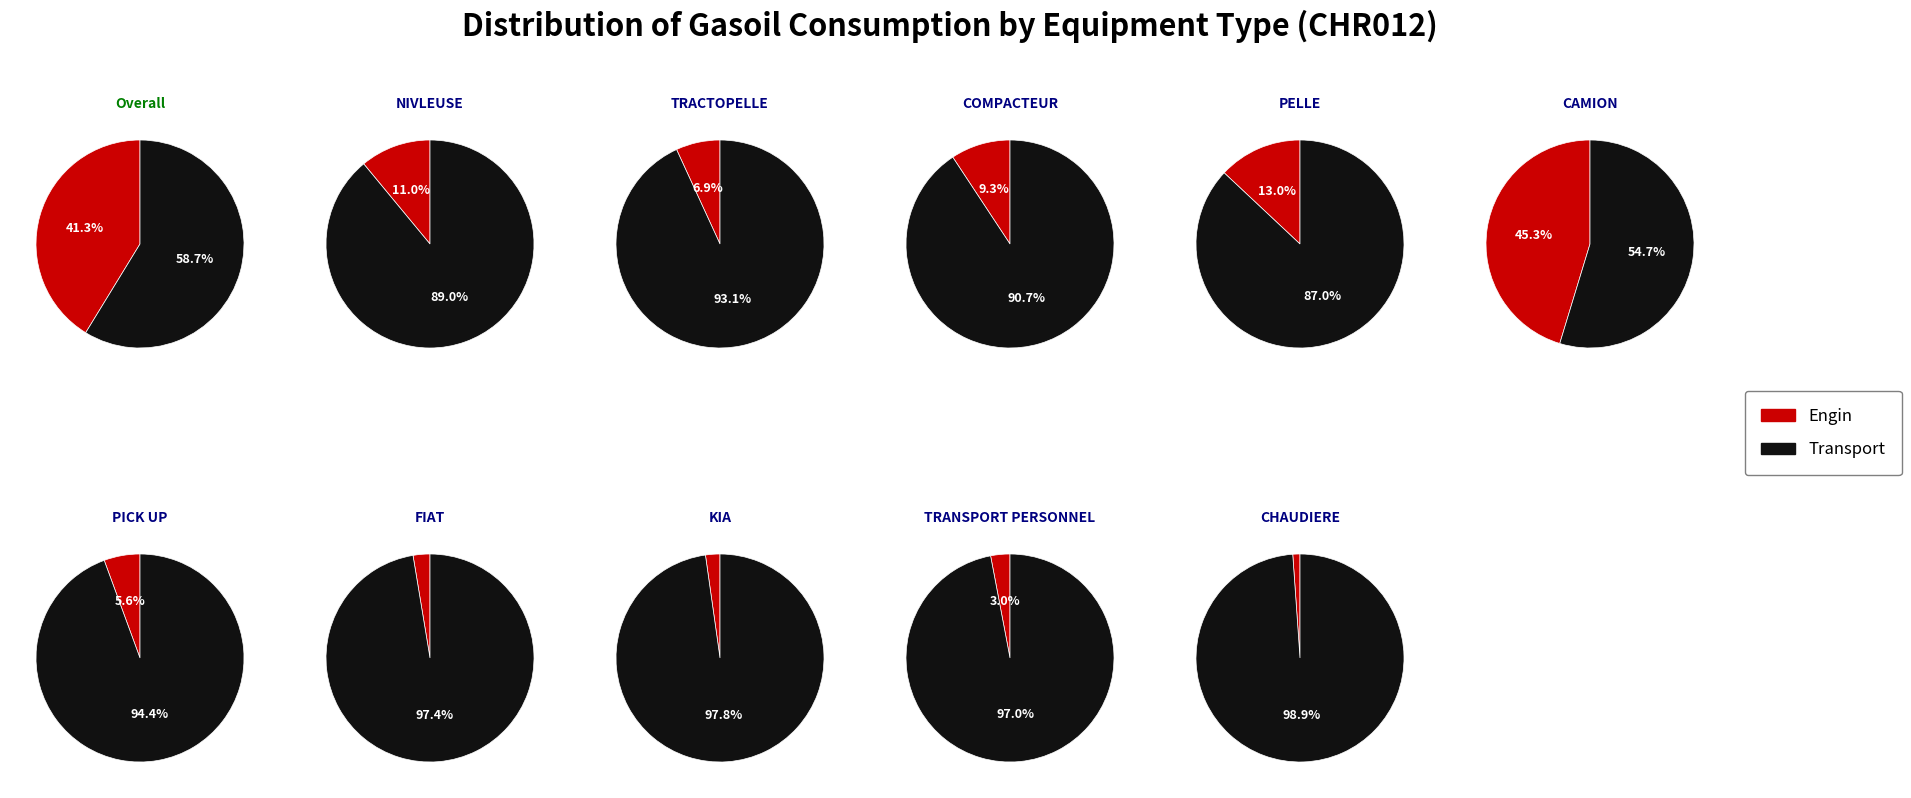

Is COMPACTEUR the majority of the pie?

No